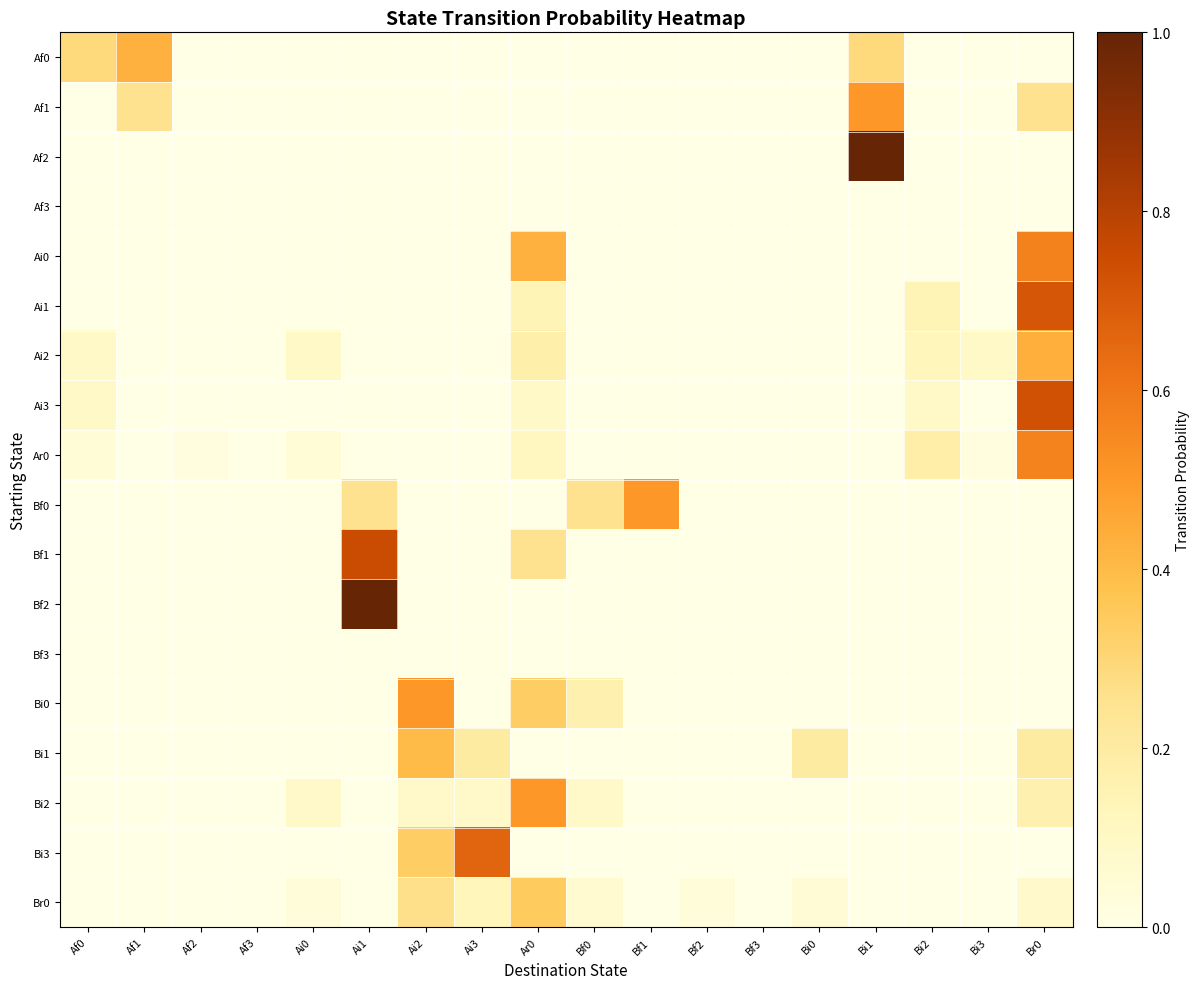

At how many categories does at least one series exceed 0?

16